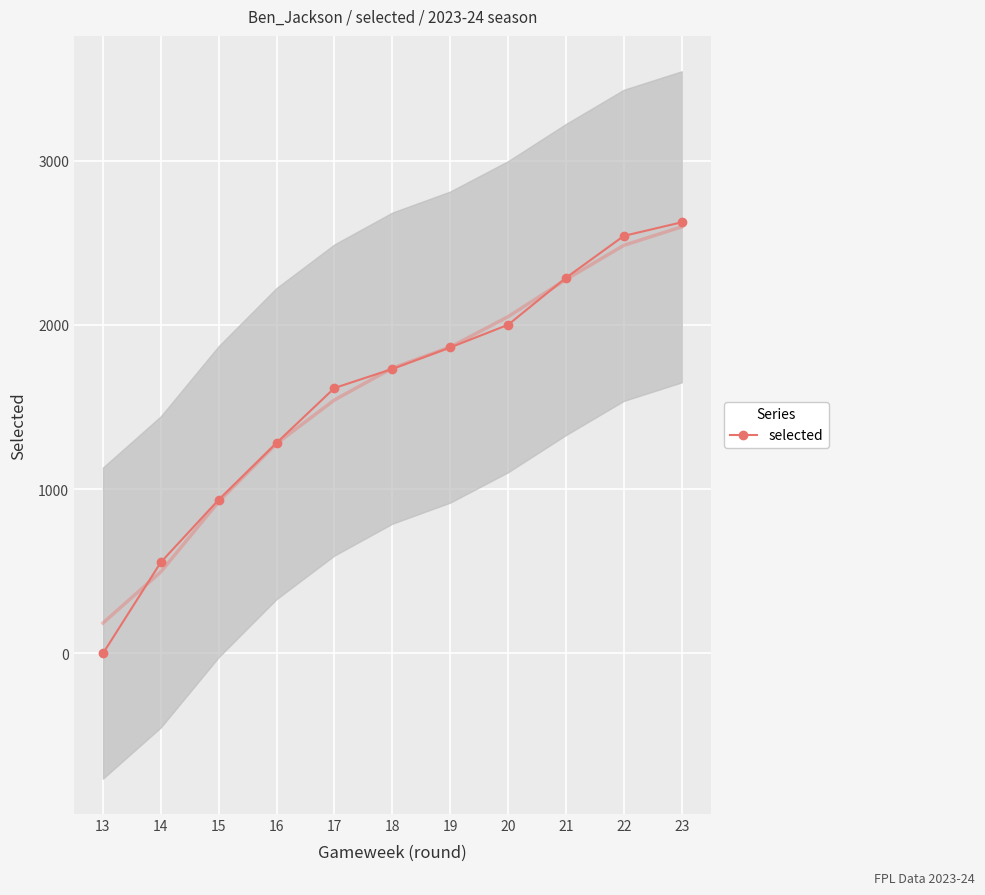

The chart shows a value of 2625 at 23. True or false?

True